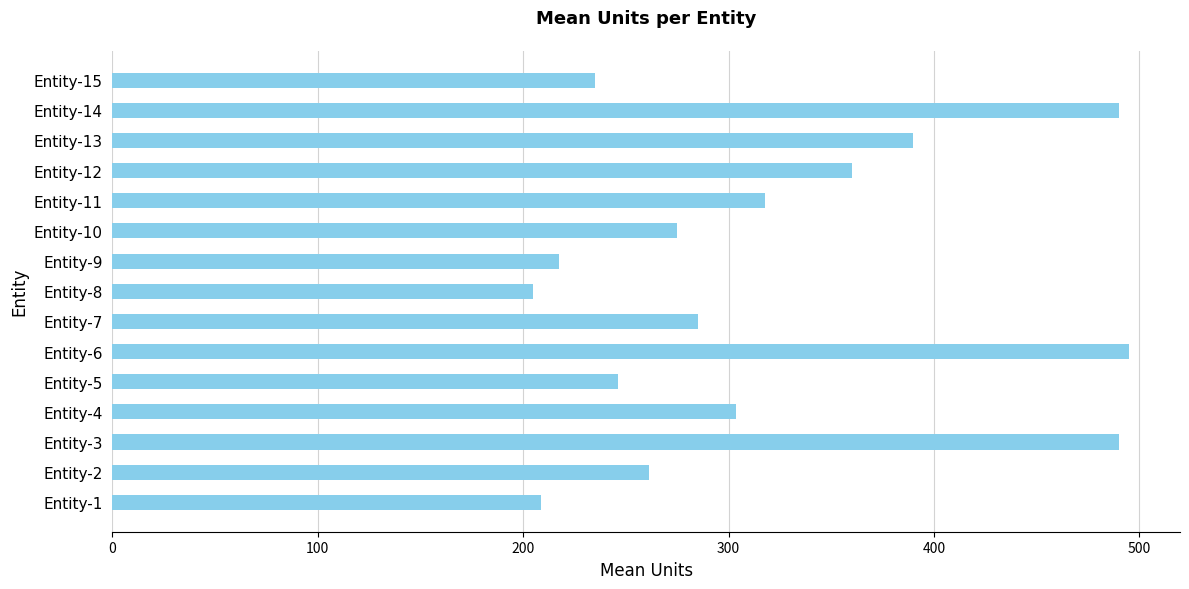

At which label is the value closest to 350?

Entity-12